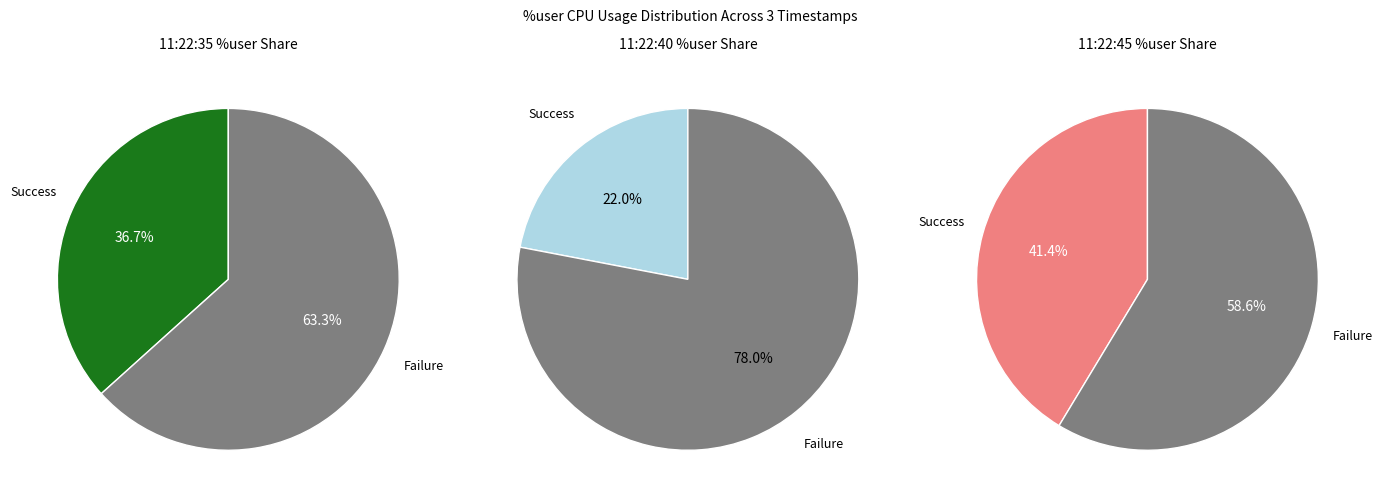

Do 11:22:45 and 11:22:40 together represent more than half of the pie?

Yes